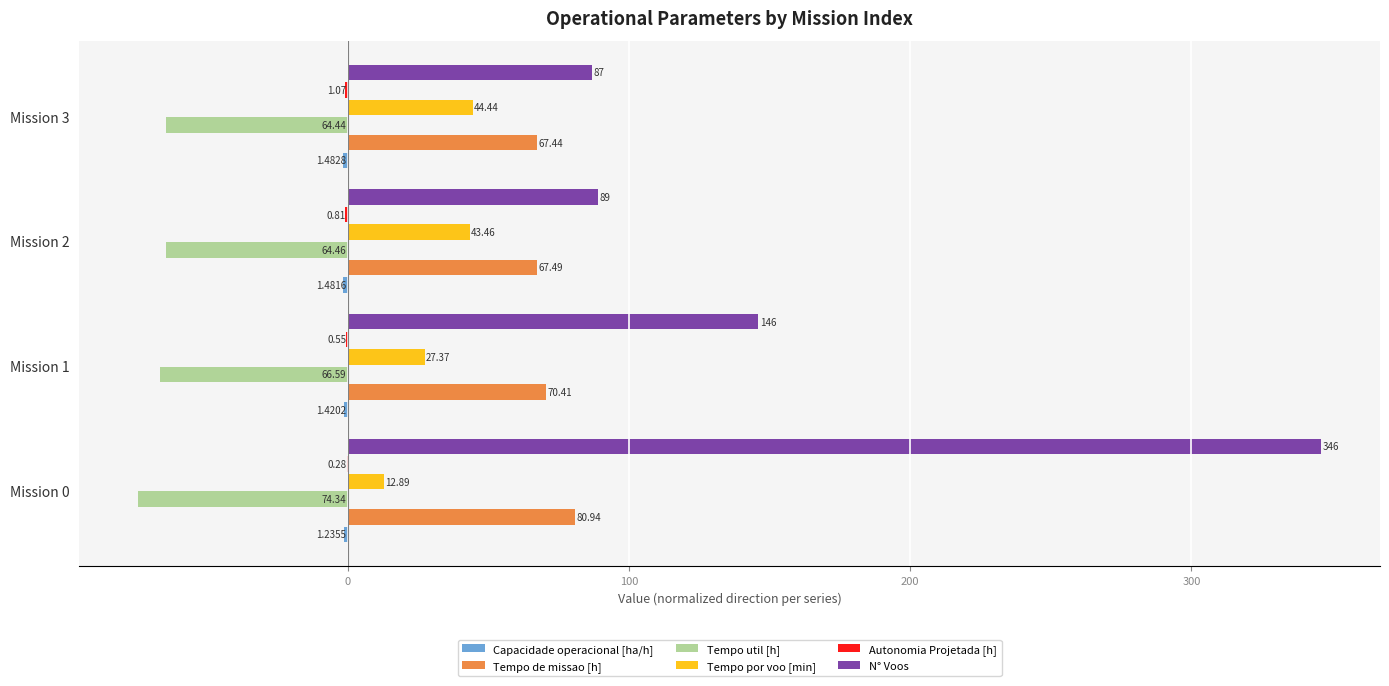

Between Mission 2 and Mission 3, which series saw the biggest shift?

N° Voos